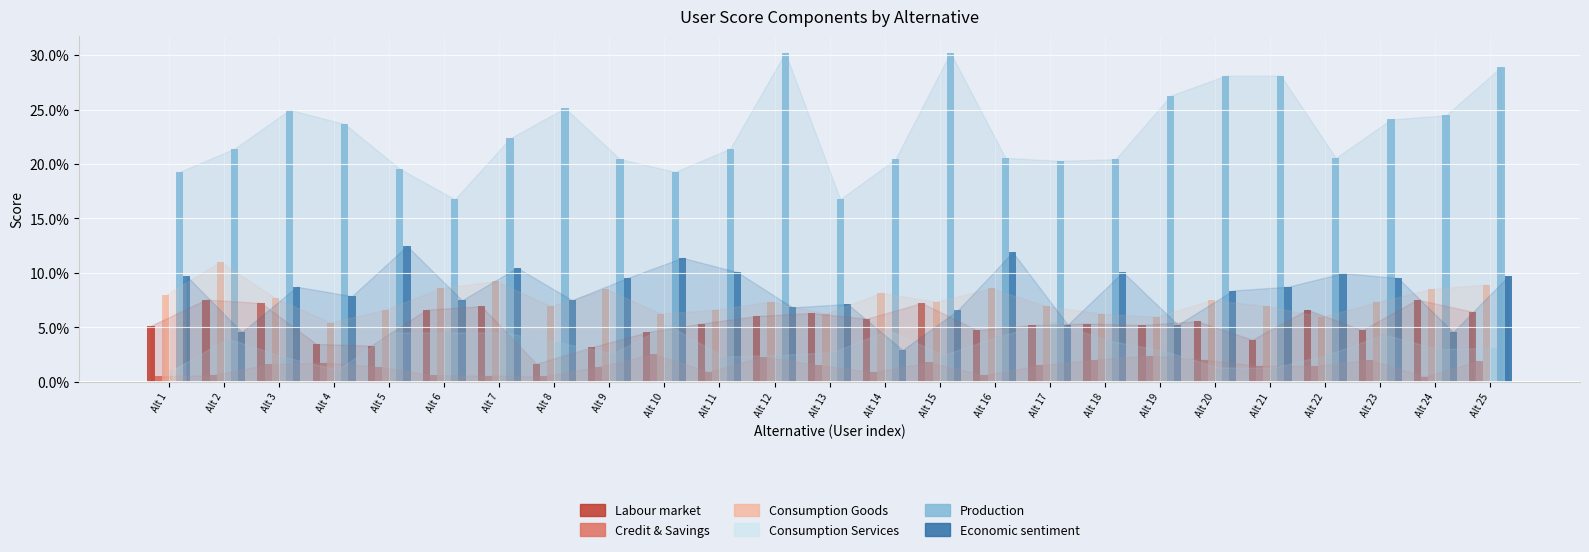

The Labour market series shows 0.0 at Alt 24. True or false?

False